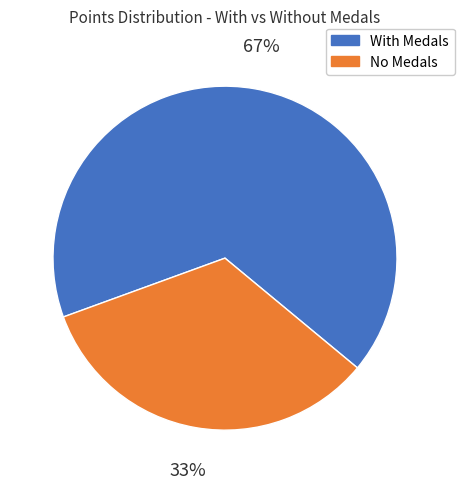

Is there a majority slice in this chart?

Yes